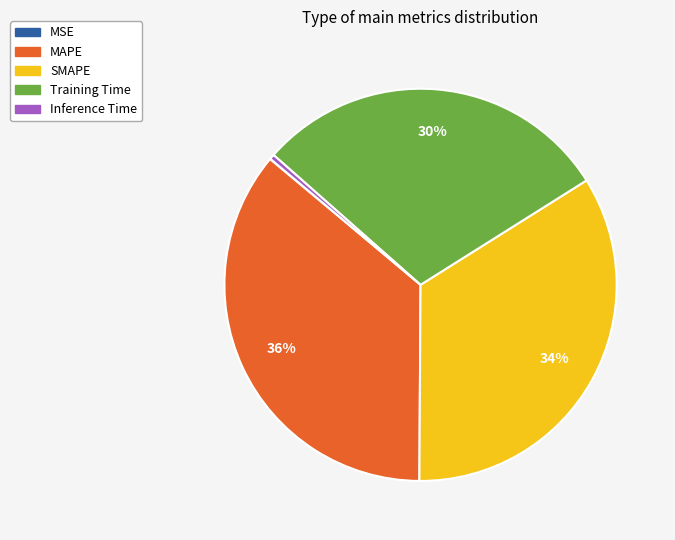

Is the sum of MAPE and Training Time greater than half?

Yes